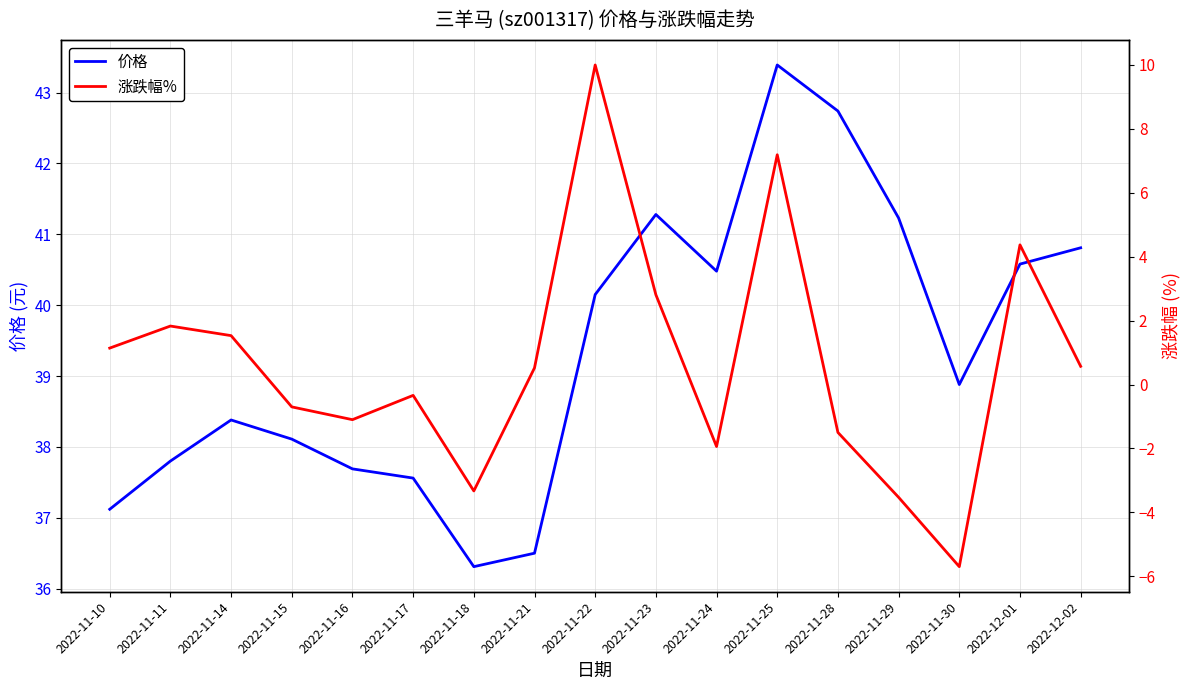

What position from the left is 2022-11-11?

2